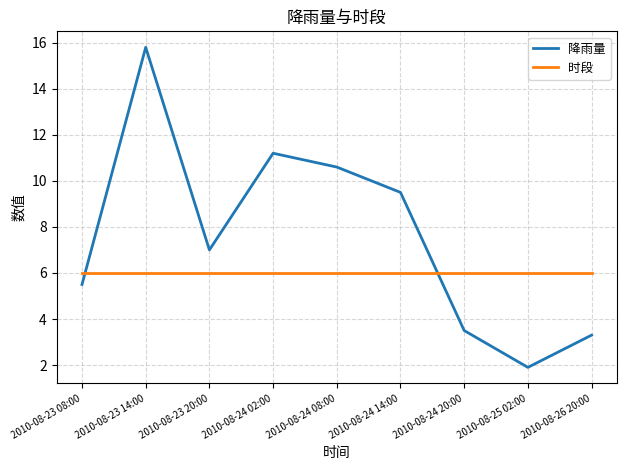

Reading right to left, transcribe all the data shown in this chart.

降雨量: 3.3	1.9	3.5	9.5	10.6	11.2	7.0	15.8	5.5
时段: 6.0	6.0	6.0	6.0	6.0	6.0	6.0	6.0	6.0